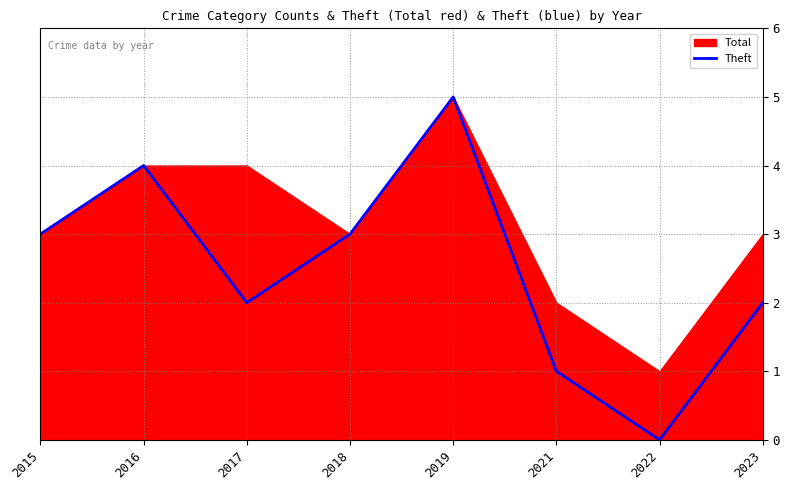

At which label does Theft reach its peak?

2019